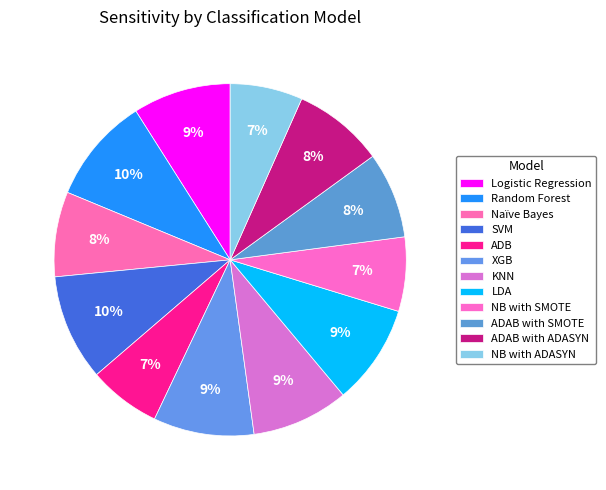

How many segments does this pie chart have?

12